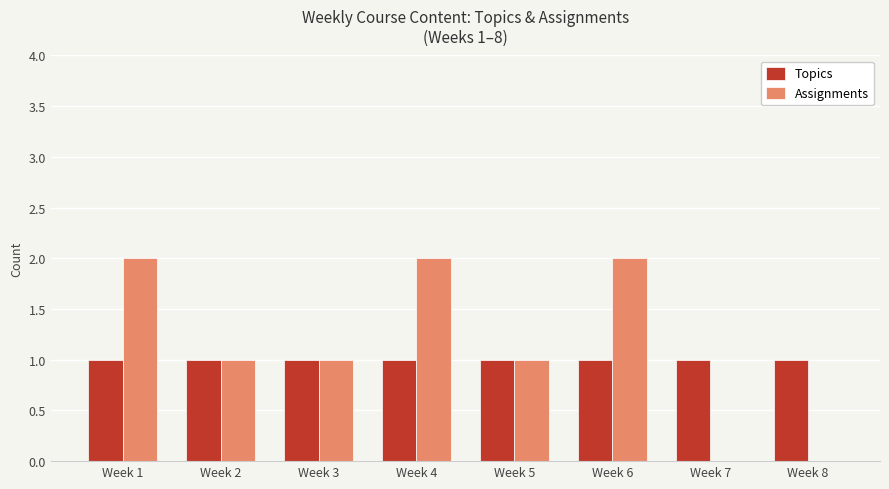

What is the total value across all series at Week 7?

1